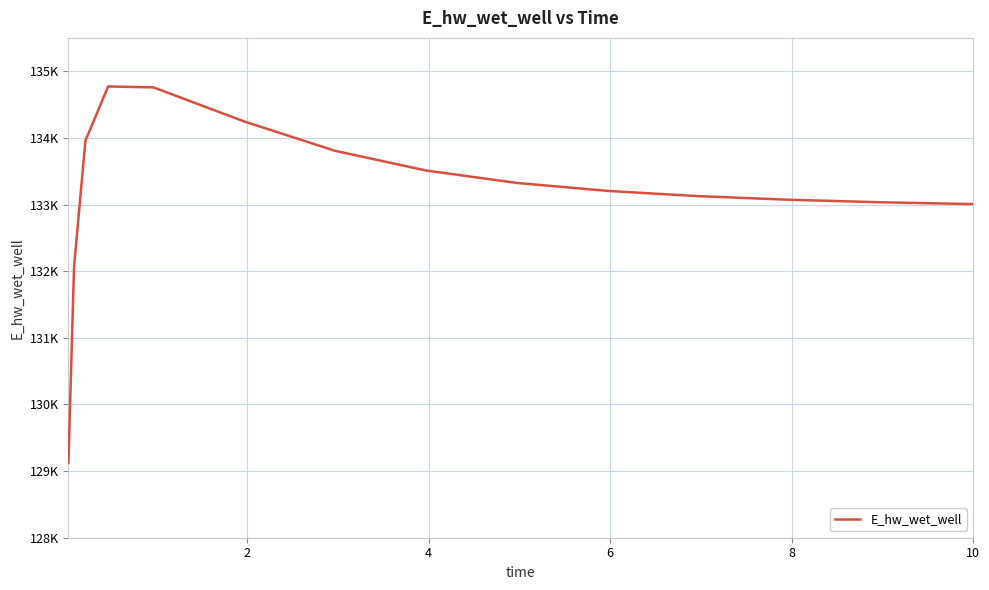

Is this an area chart (filled region under the line)?

No